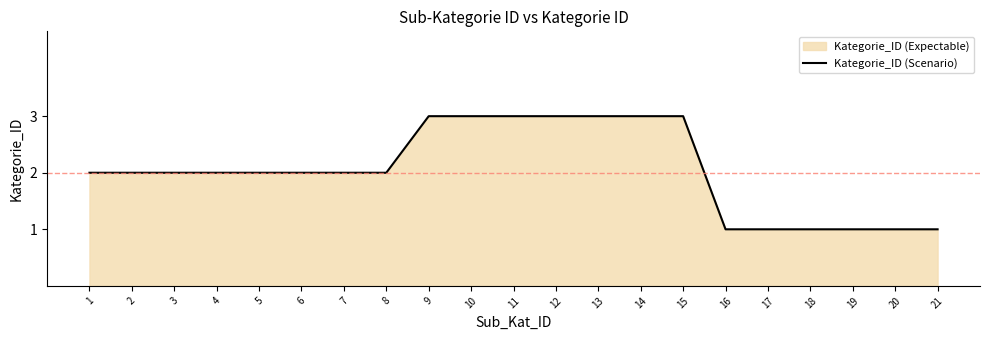

Approximately how many times larger is the value at 16 compared to 2?

0.5